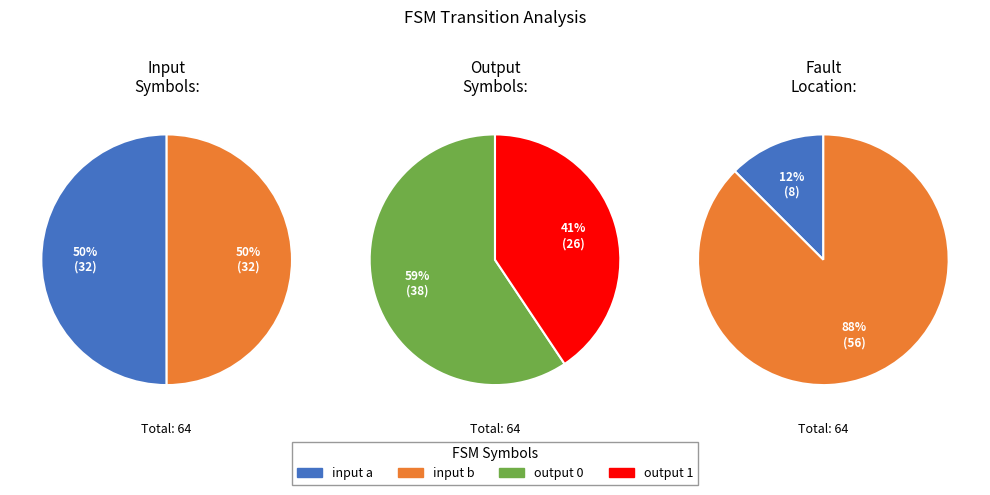

Between input a and output 0, which is larger?

output 0